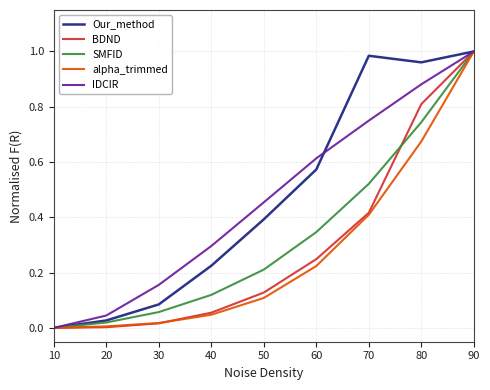

True or false: SMFID and BDND intersect in this chart.

True